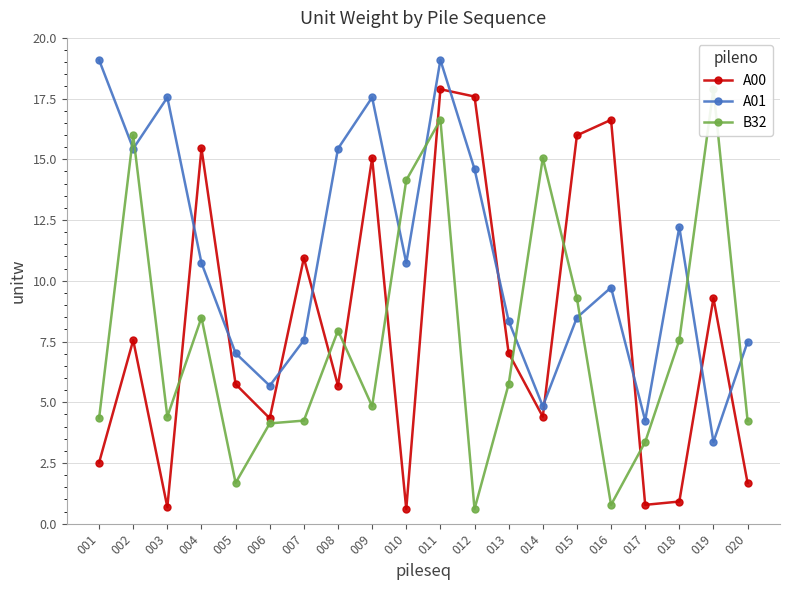

List the labels in order of A01 value, largest first.

001, 011, 003, 009, 002, 008, 012, 018, 004, 010, 016, 015, 013, 007, 020, 005, 006, 014, 017, 019